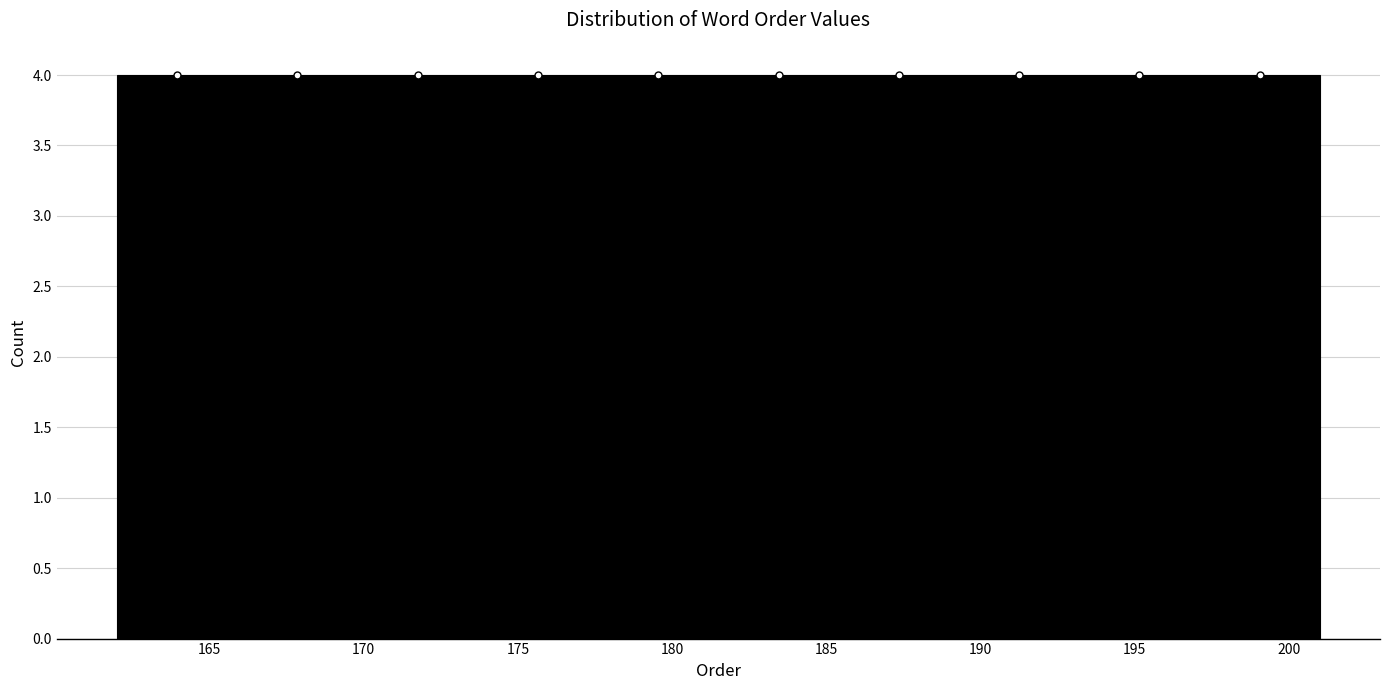

How tall is the bar that spans 177.6 to 181.5 on the x-axis? Neither the bar edges nor the heights are printed on the chart, so give them approximately, as read against the axes.

4